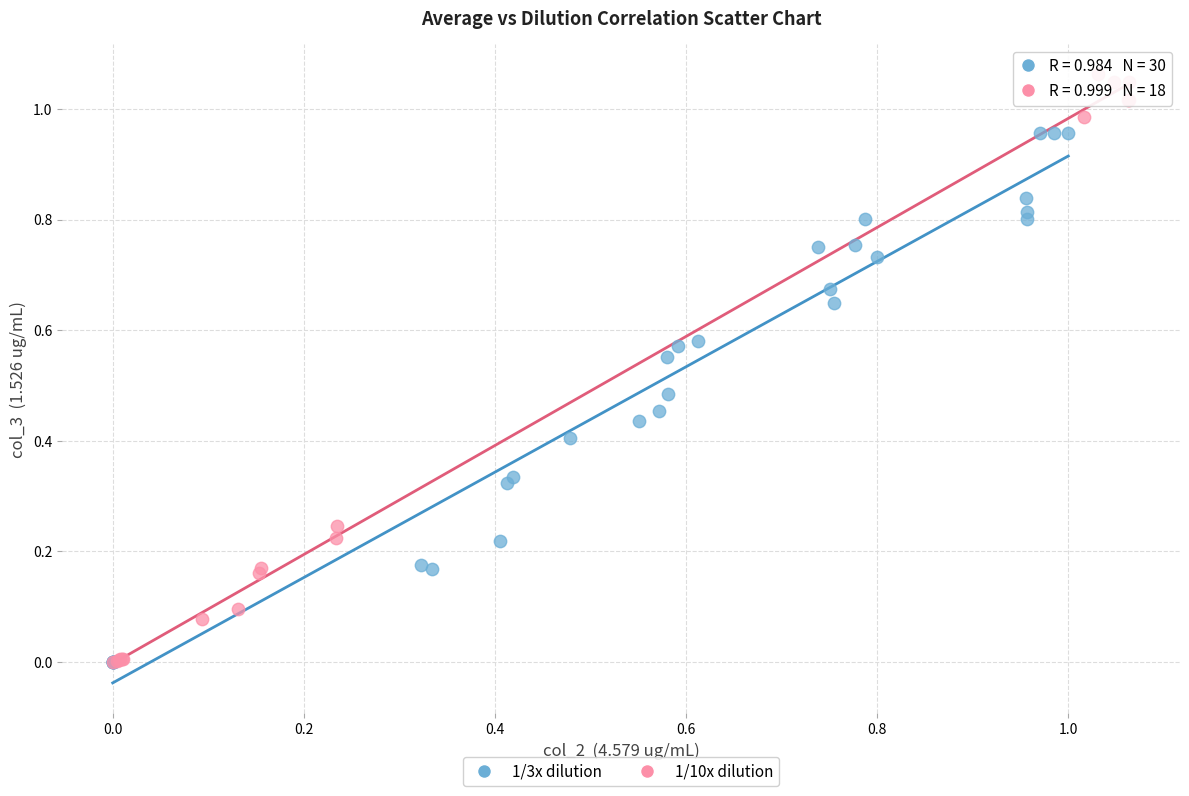

Which series reaches the maximum Y coordinate?

1/10x dilution